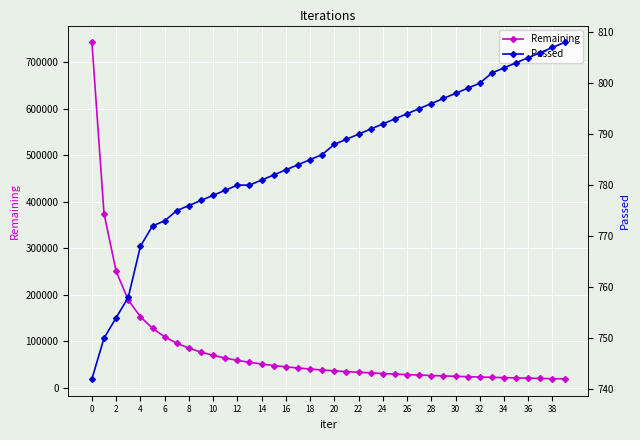

Is it true that Remaining equals 6533 at 34?

False